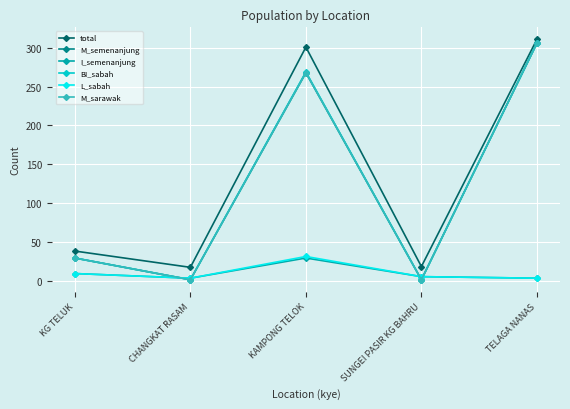

Between KG TELUK and SUNGEI PASIR KG BAHRU, which series saw the biggest shift?

M_semenanjung